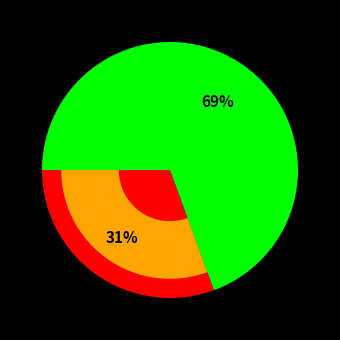

How many slices are in this pie chart?

2